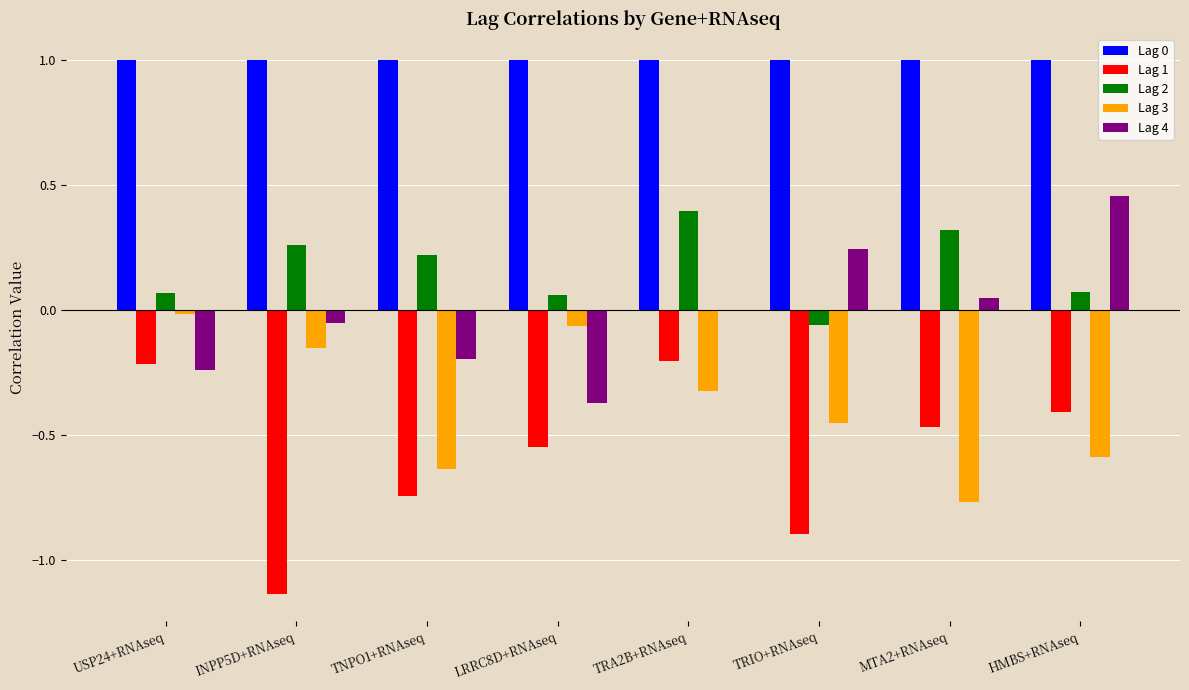

What is the greatest value displayed?

1.0